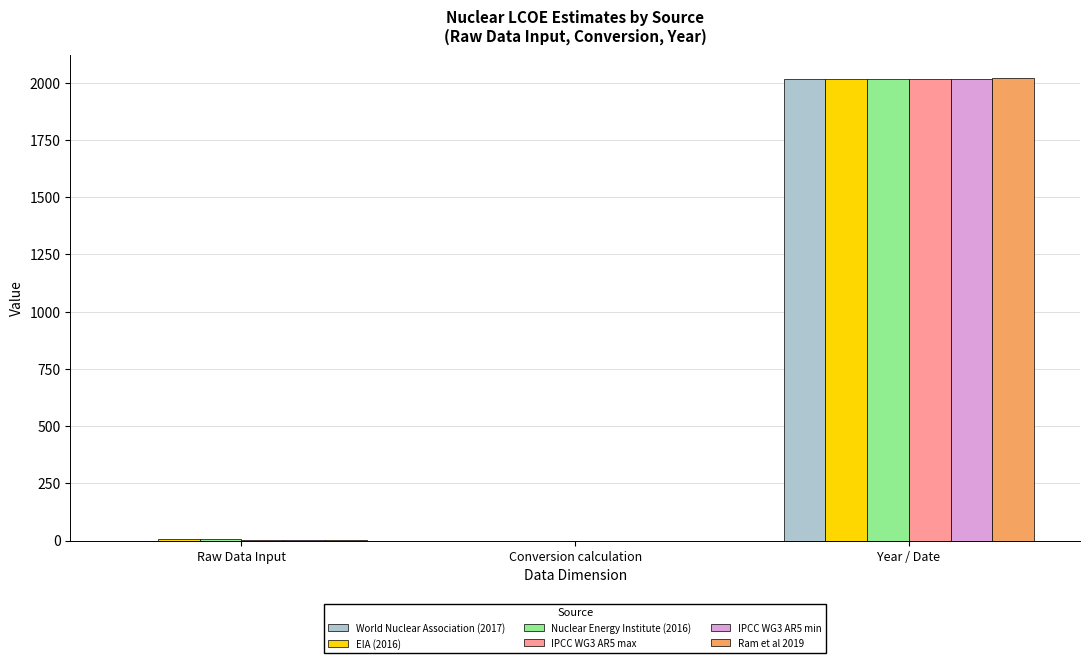

Between Conversion calculation and Year / Date, which series saw the biggest shift?

Ram et al 2019